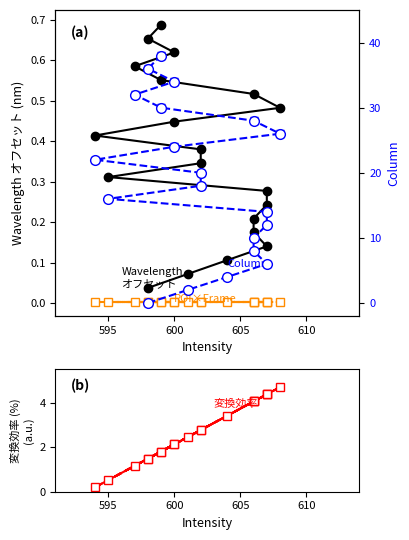

What position from the left is 12?

13